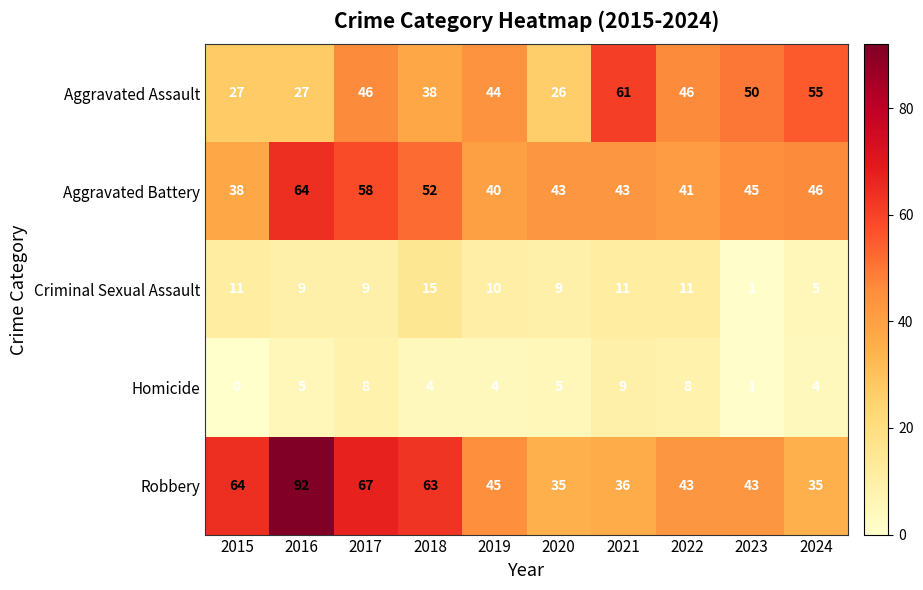

What is the sum of all Criminal Sexual Assault values?

91